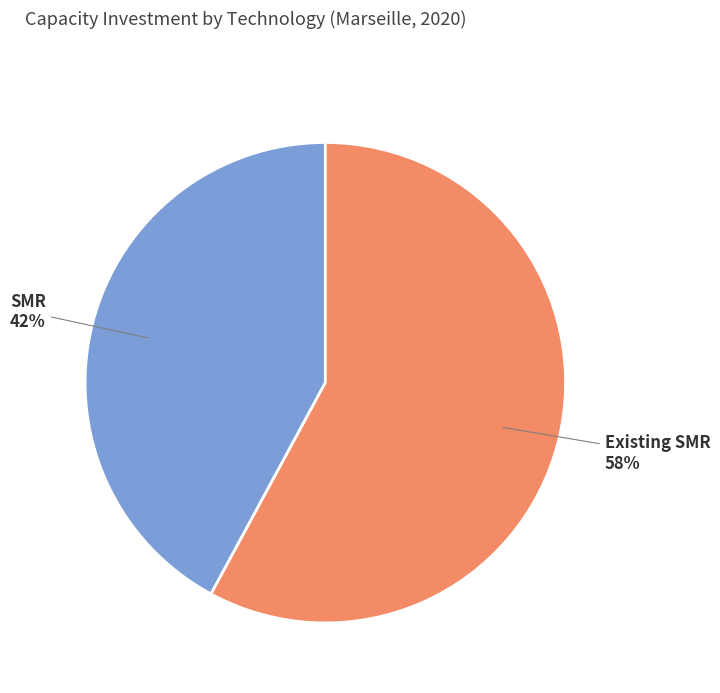

To the nearest percent, what percentage of the pie is Existing SMR?

58%